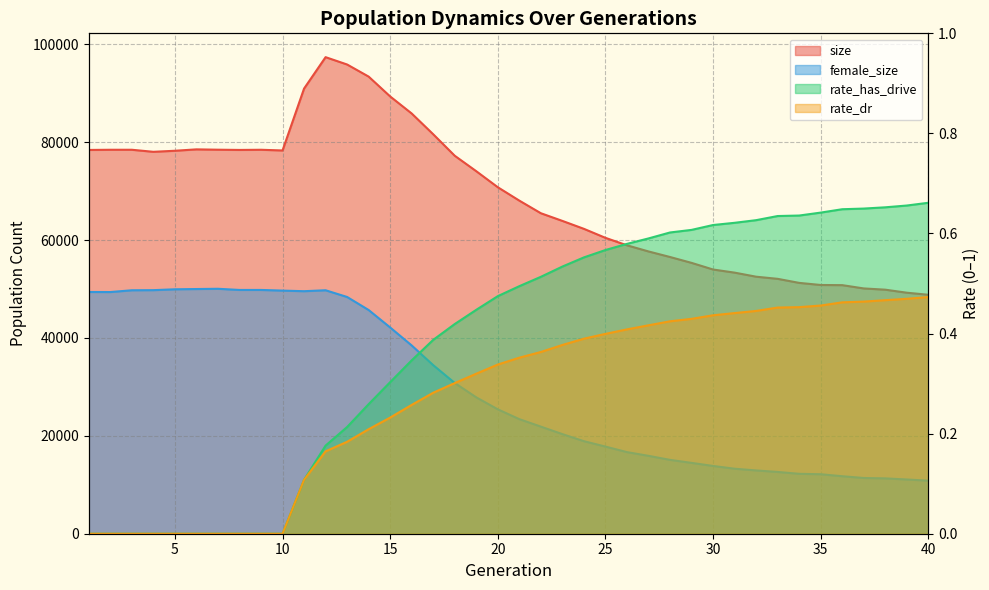

Is it true that rate_dr equals 0.5 at 19?

False